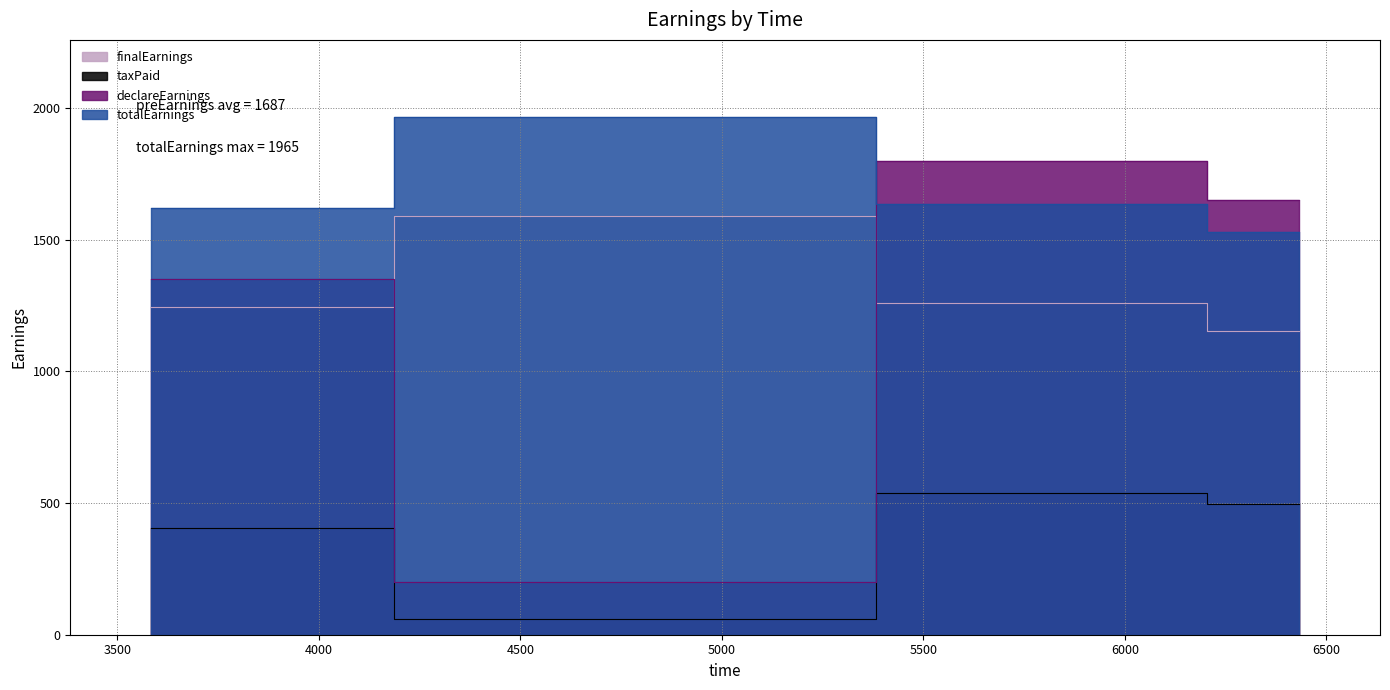

Between 4790 and 5975, which is larger?

4790